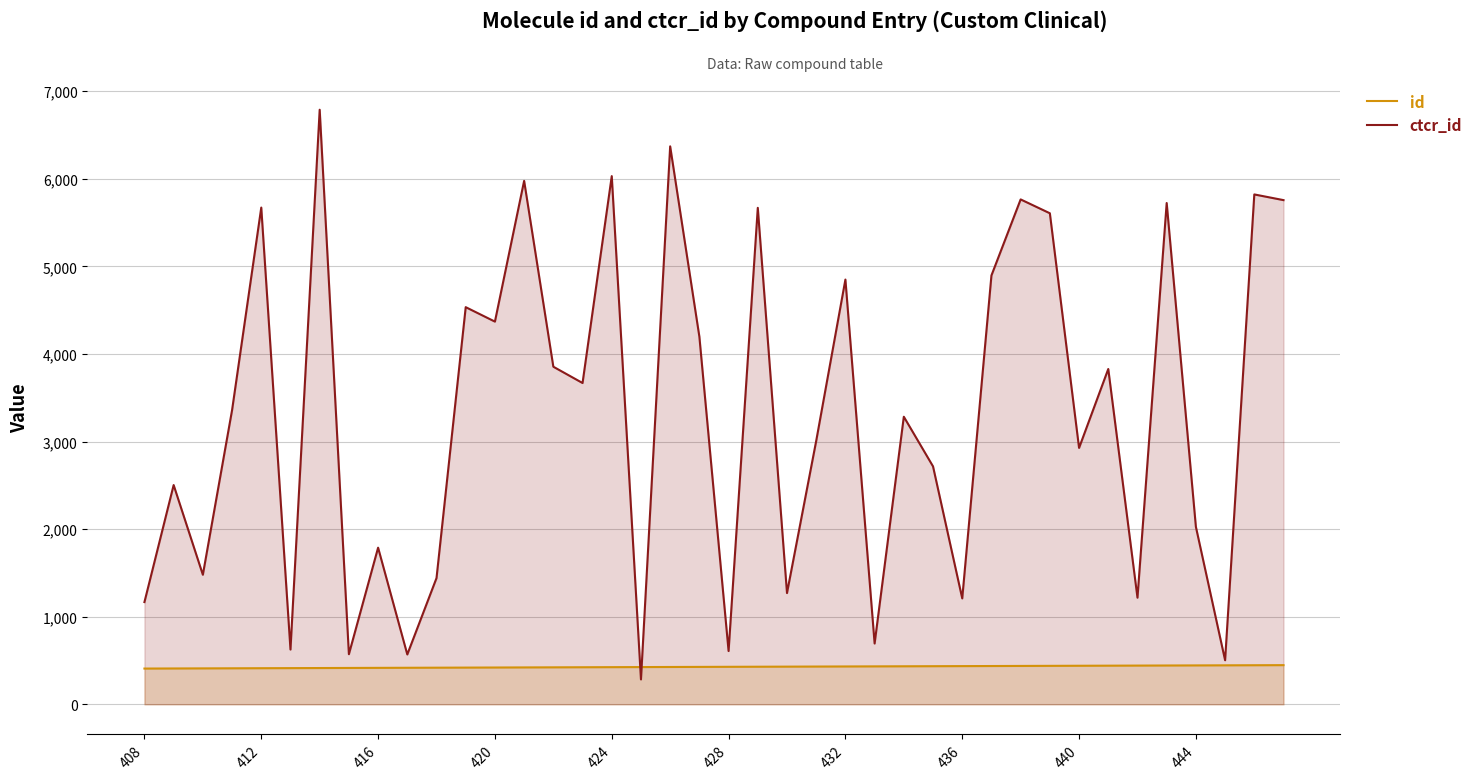

What is the greatest value displayed?

6788